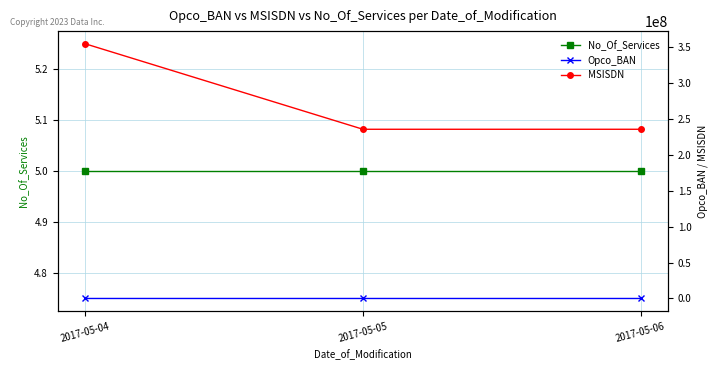

Does the chart have visible grid lines?

Yes